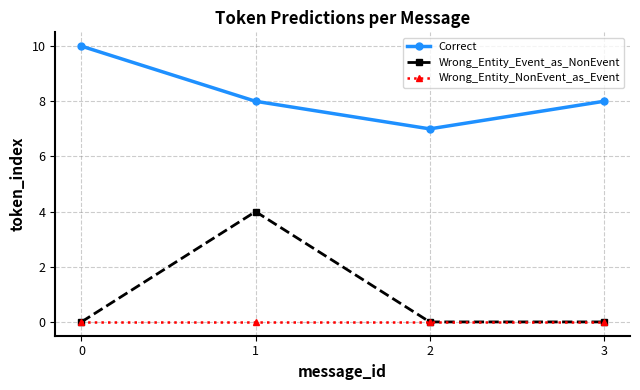

What is the sum of all Correct values?

33